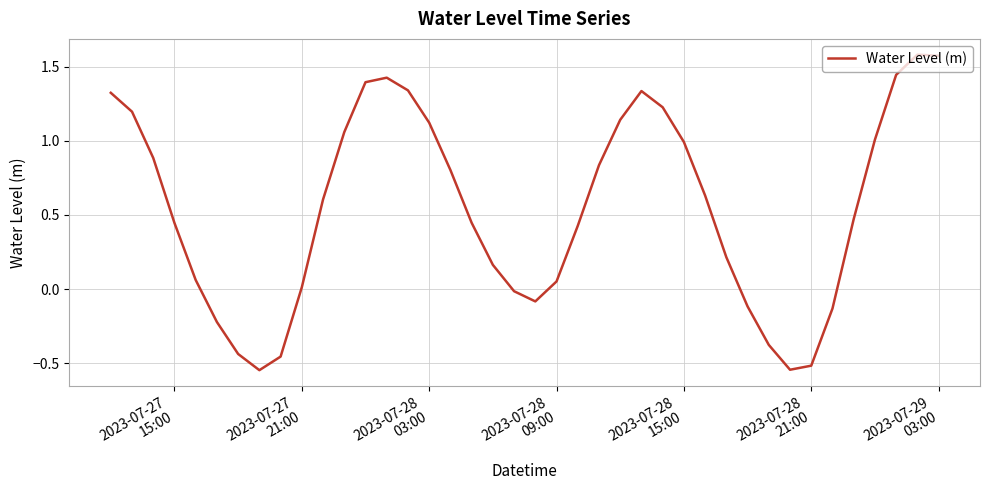

What is the difference between the maximum and minimum values?

2.1